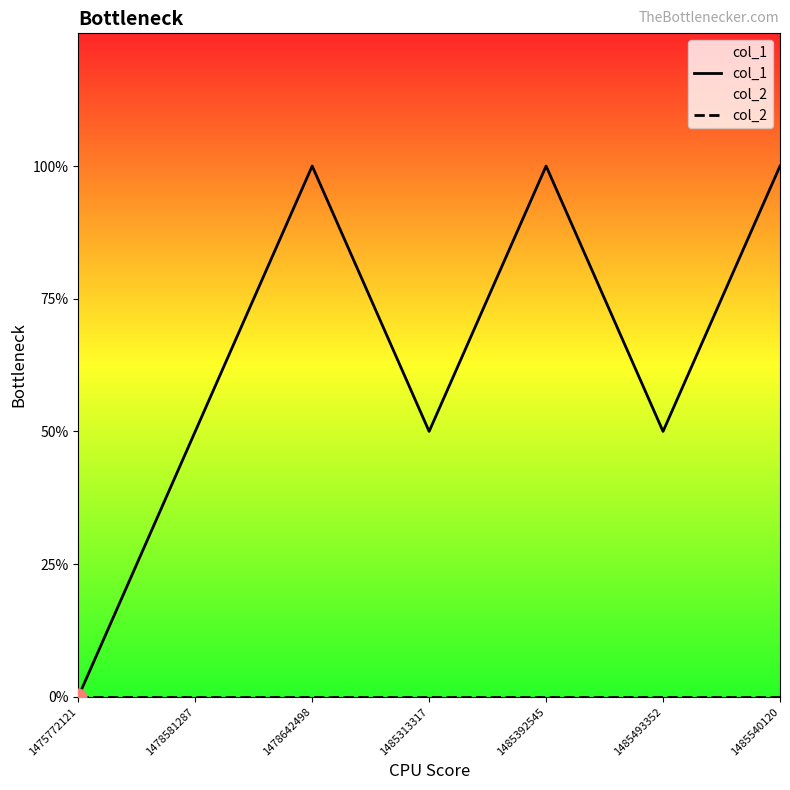

True or false: col_1 and col_2 intersect in this chart.

False